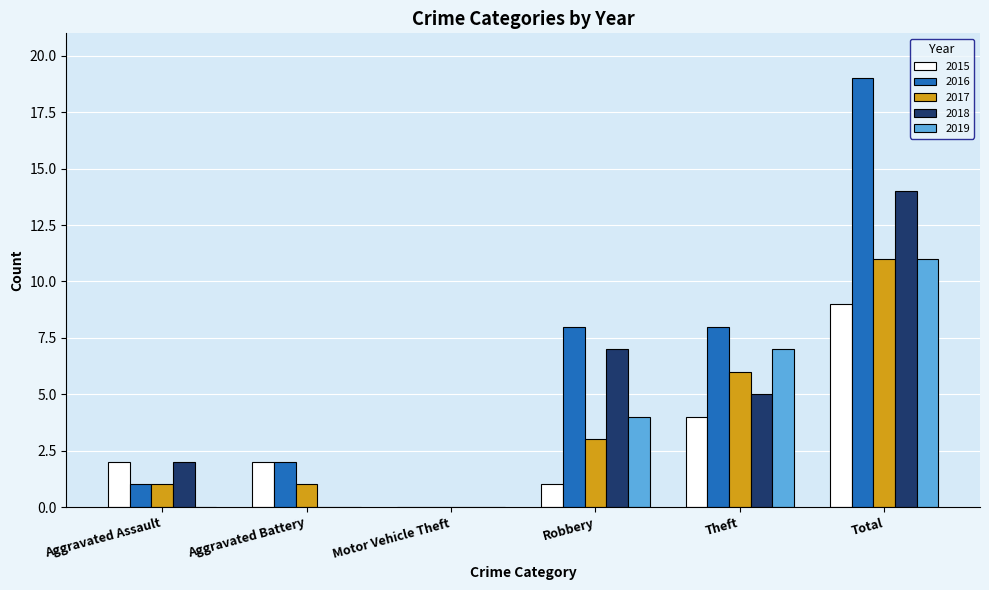

Is the value of 2016 at Aggravated Battery greater than the value of 2017 at Aggravated Battery?

Yes